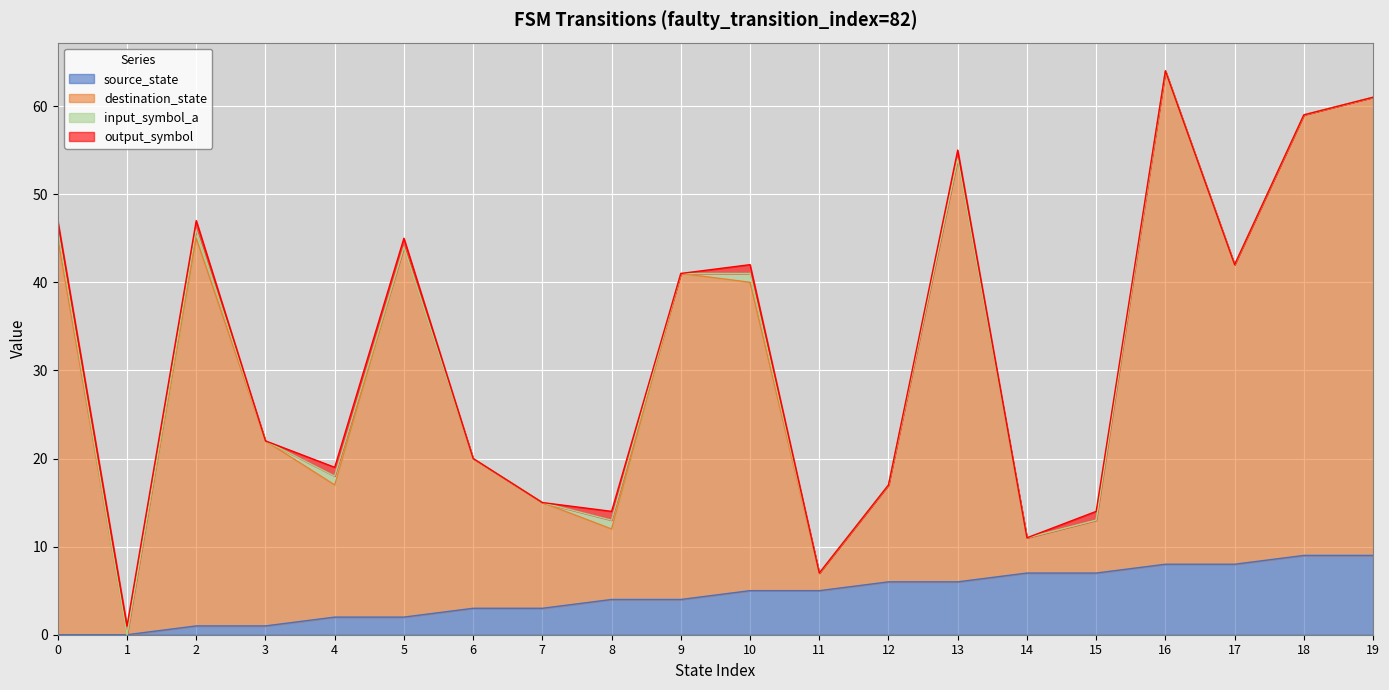

Is it true that source_state equals 2 at 16?

False